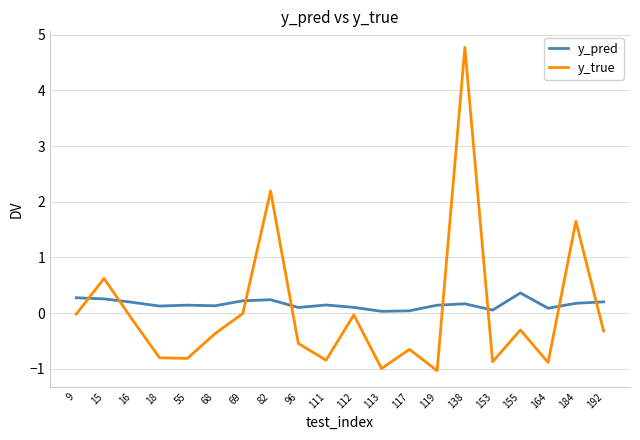

List the series in order of their overall mean, lowest first.

y_true, y_pred